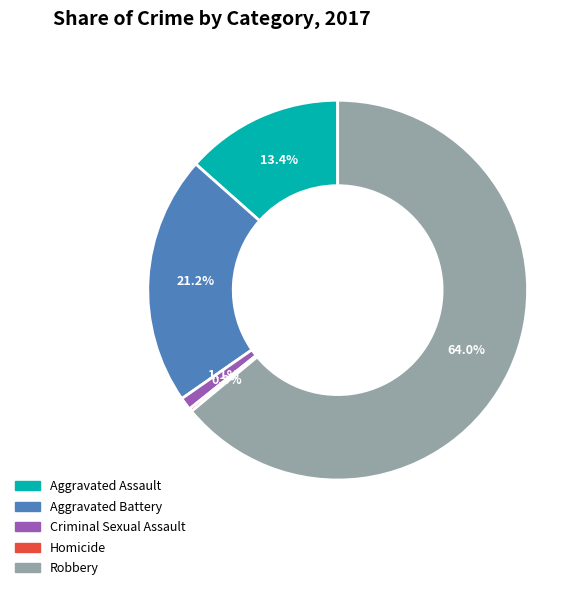

To the nearest percent, what portion does Criminal Sexual Assault represent?

1%